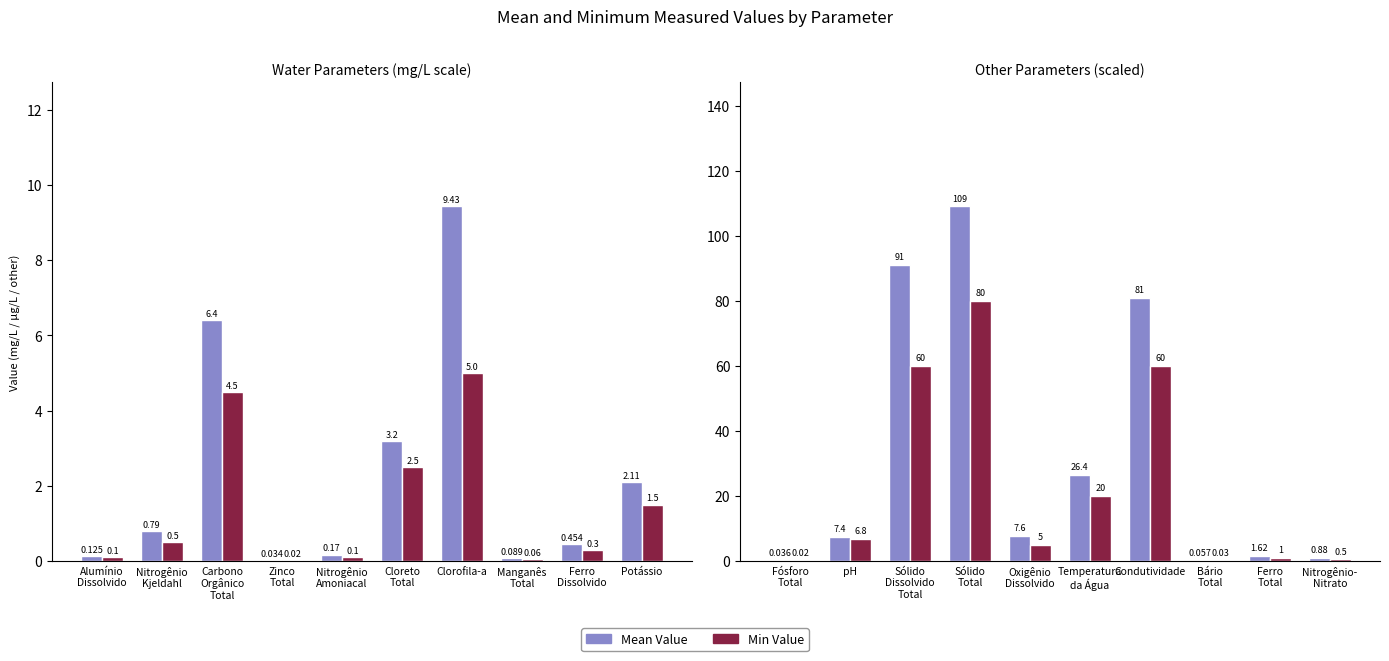

At how many categories does at least one series exceed 28?

3